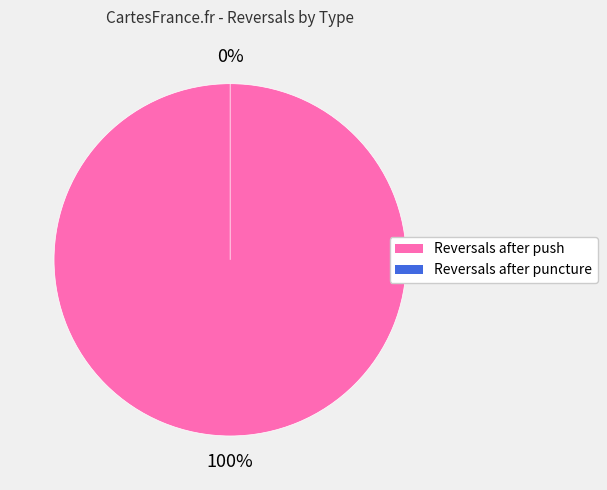

Is there any slice that represents more than half of the pie?

Yes